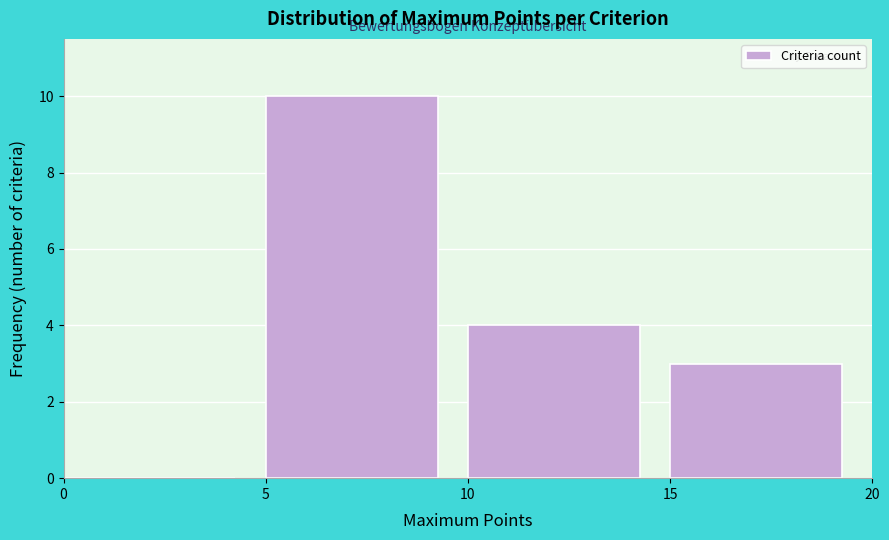

What is the height of the bar covering 5 to 10 on the x-axis? The values are not printed on the chart, so give them approximately, as read against the axis.

10